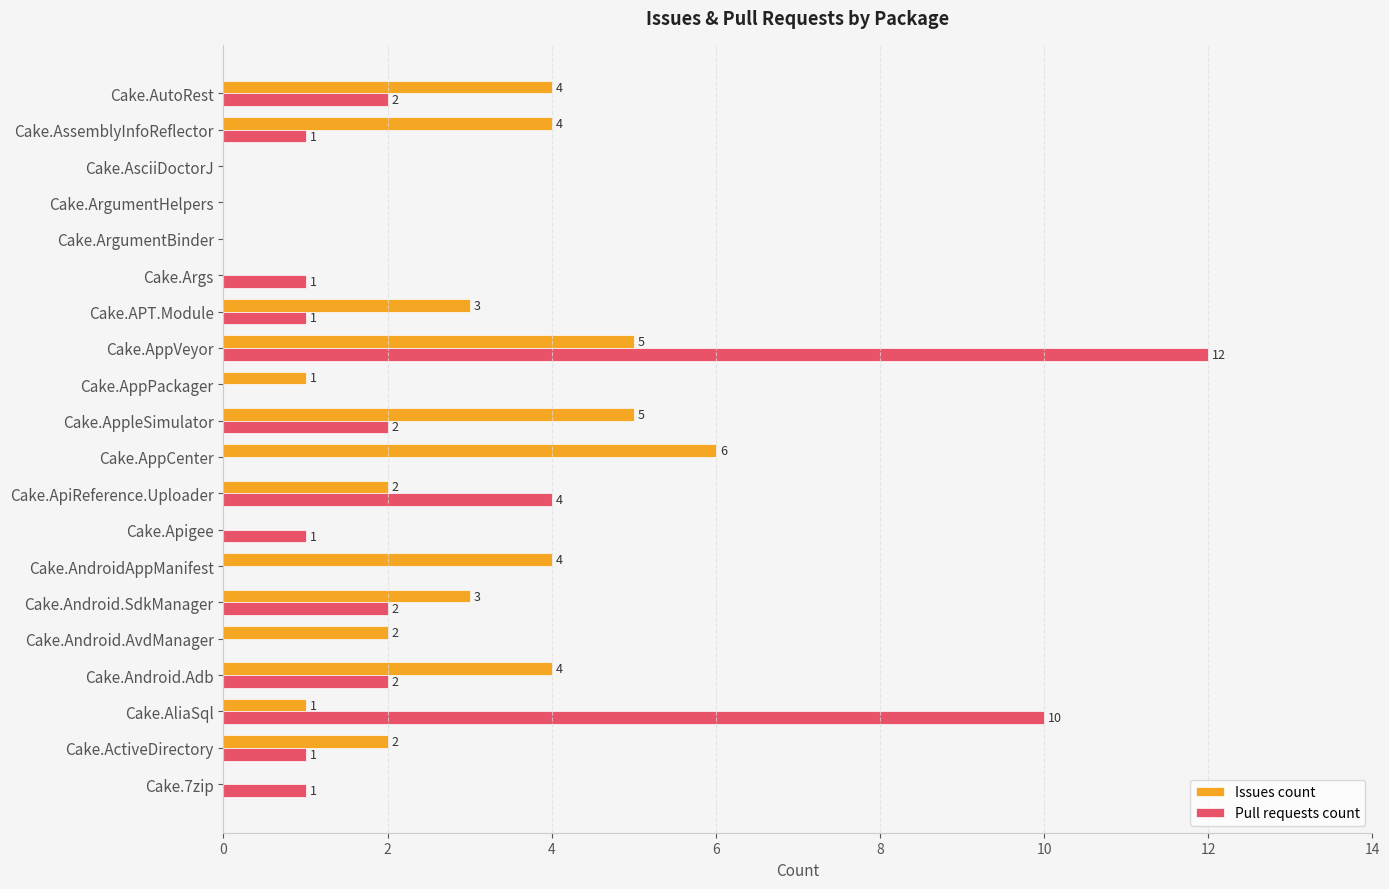

What is the sum of all Pull requests count values?

40